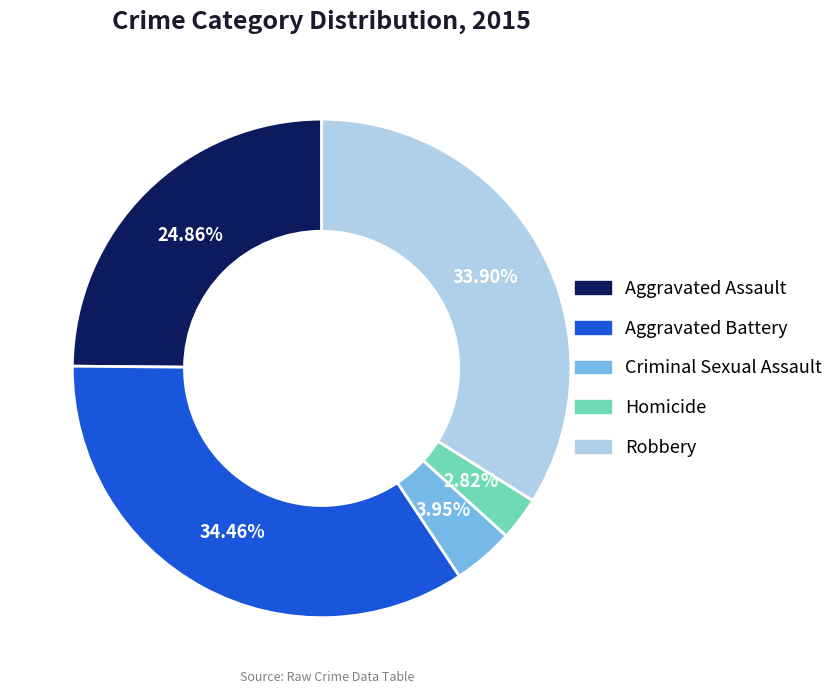

Rank the categories by value from highest to lowest.

Aggravated Battery, Robbery, Aggravated Assault, Criminal Sexual Assault, Homicide